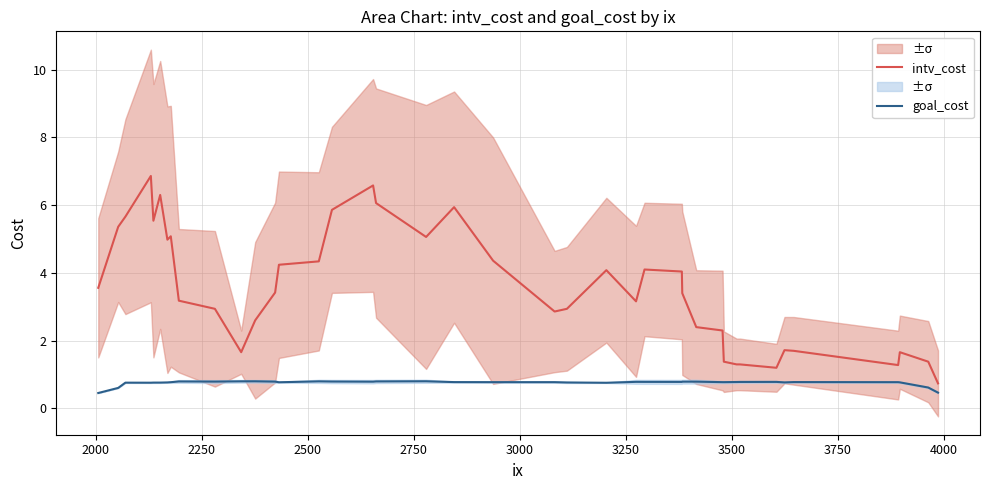

List the series in order of their peak value, lowest first.

goal_cost, intv_cost